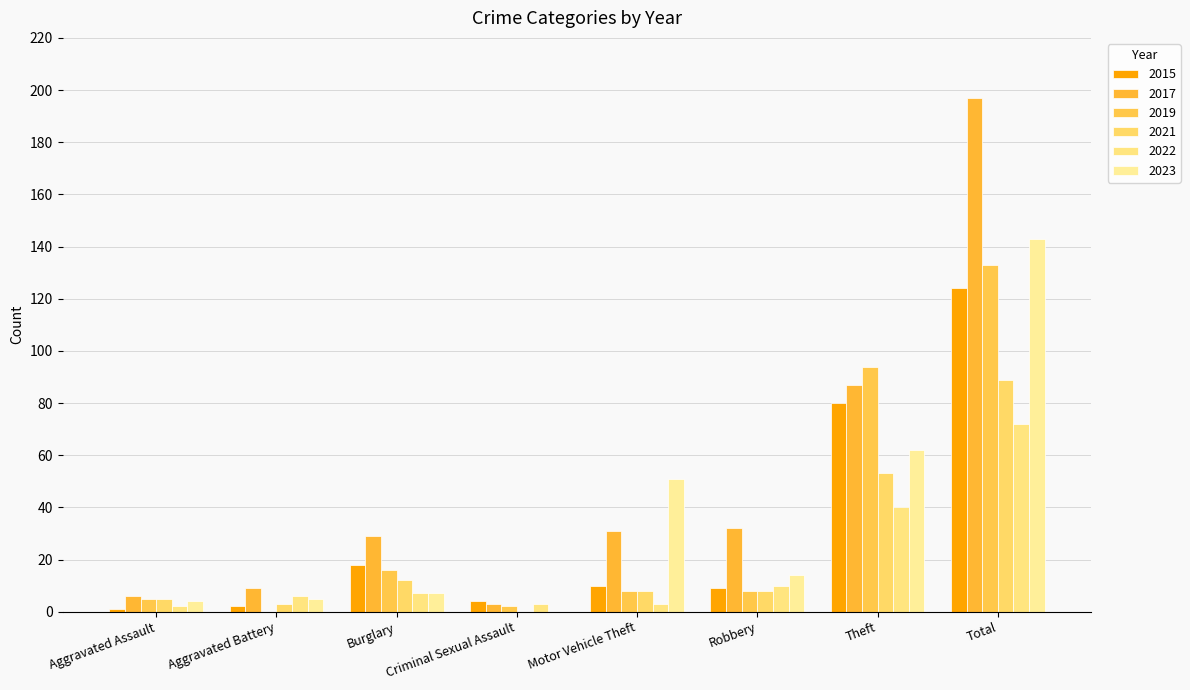

Are the bars grouped side by side (vs. stacked)?

Yes